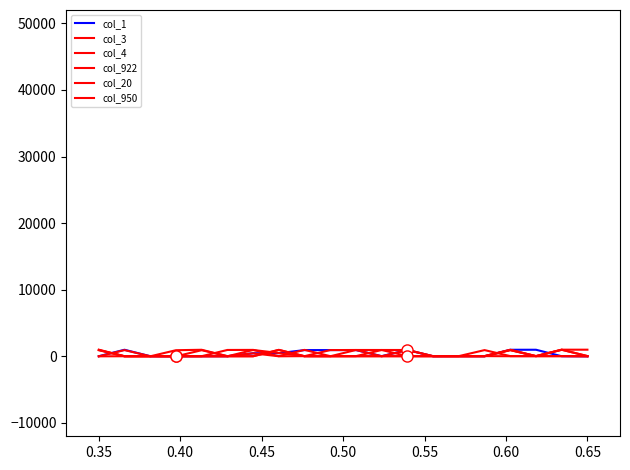

Does the chart display data point markers on the line(s)?

No